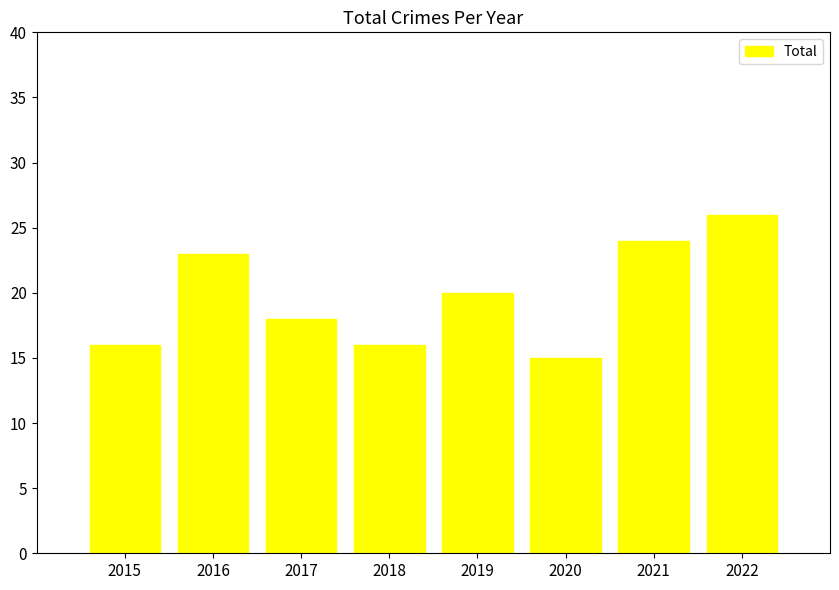

What is the value of the 7th bar from the left?

24